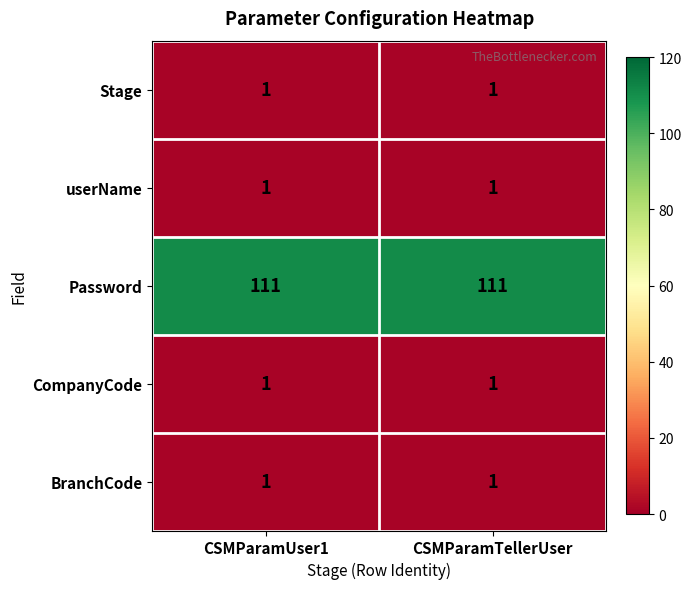

Reading left to right, extract all data points from this chart.

Stage: 1	1
userName: 1	1
Password: 111	111
CompanyCode: 1	1
BranchCode: 1	1